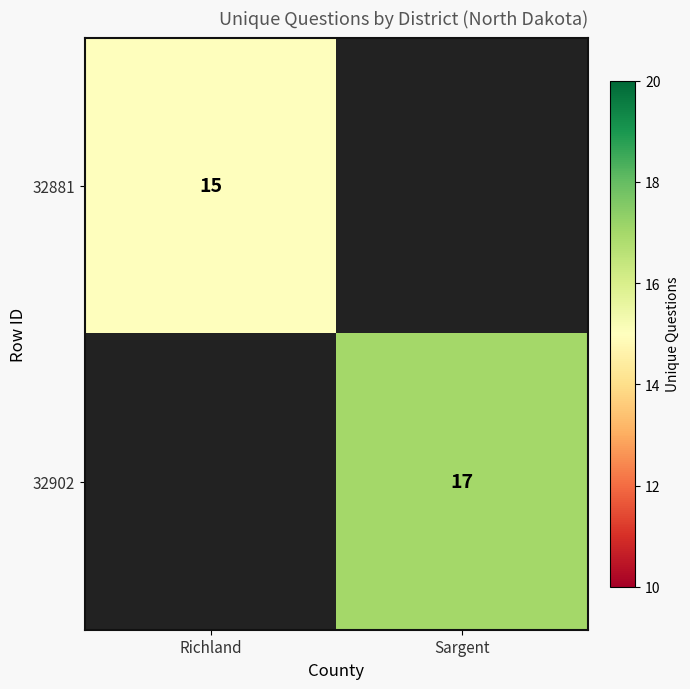

What is the total value across all series at Richland?

15